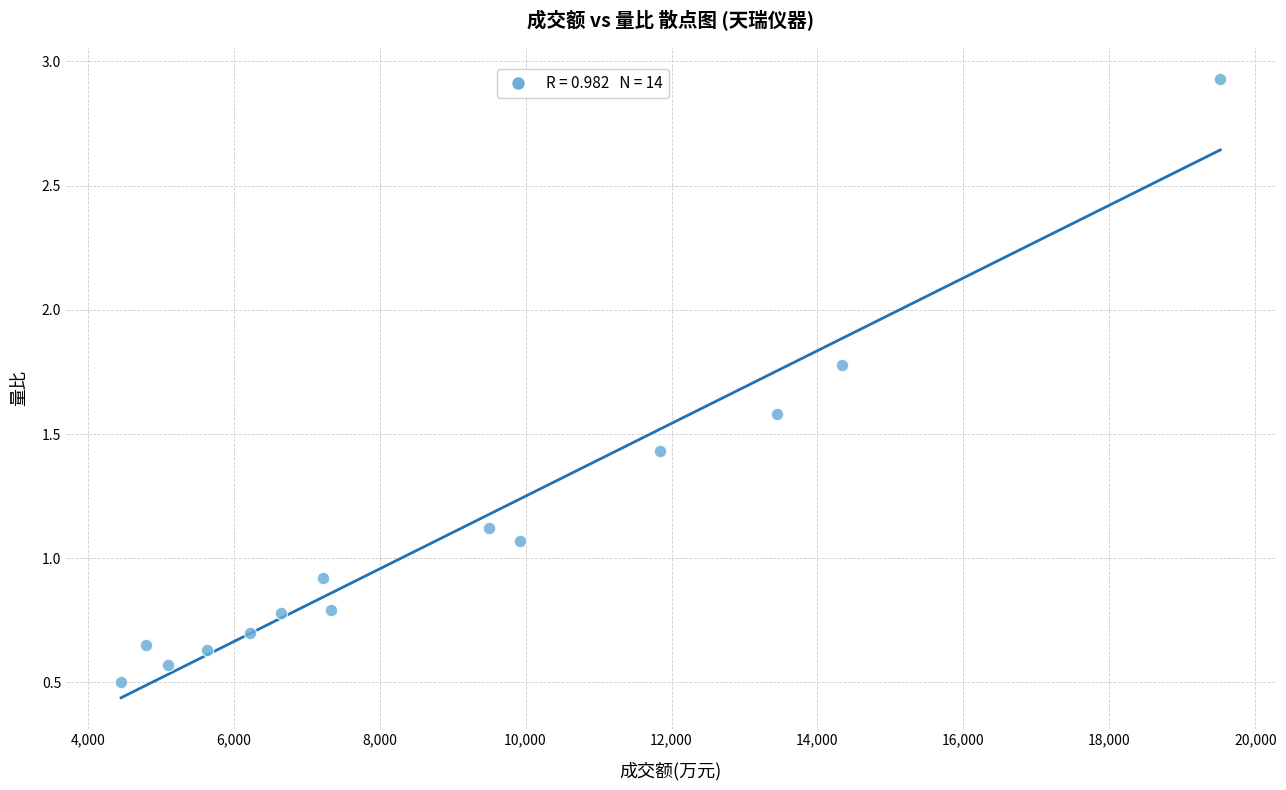

What is the range of Y values (max minus min)?

2.4